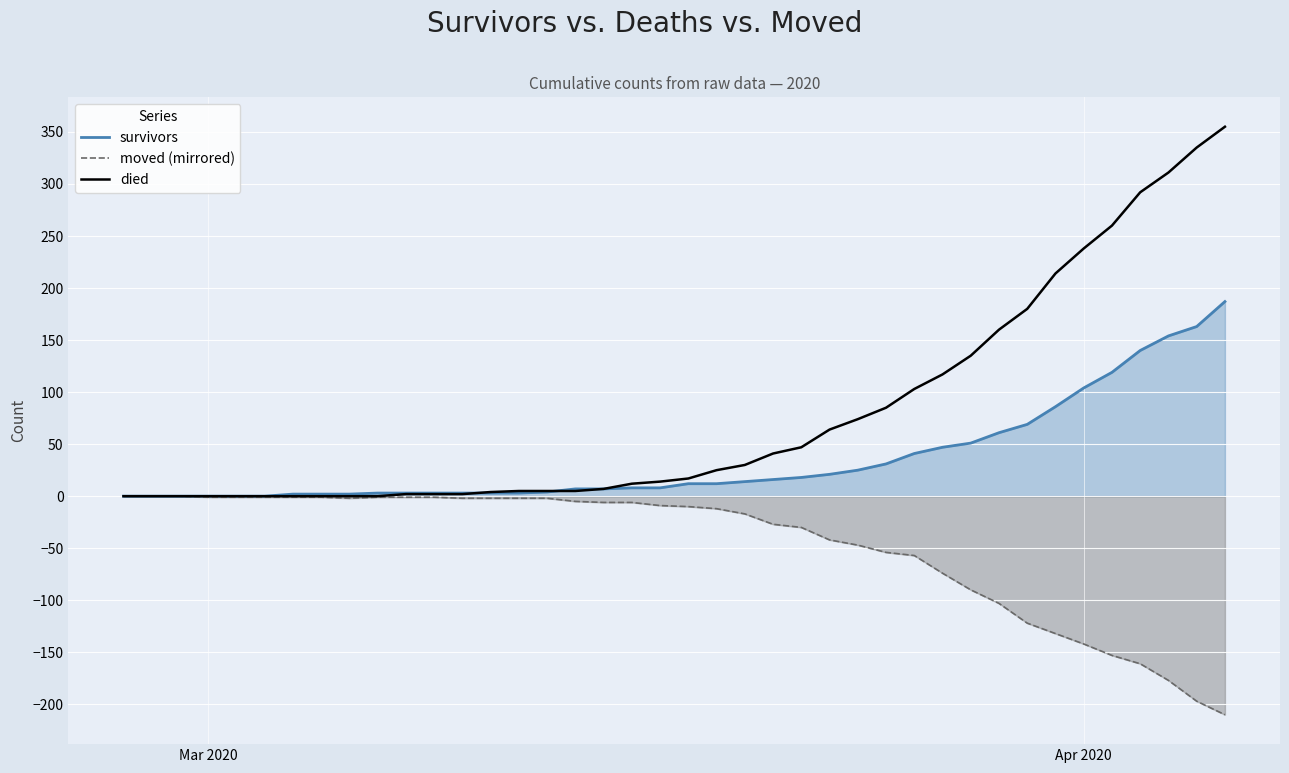

Which series has the largest range (max minus min)?

died